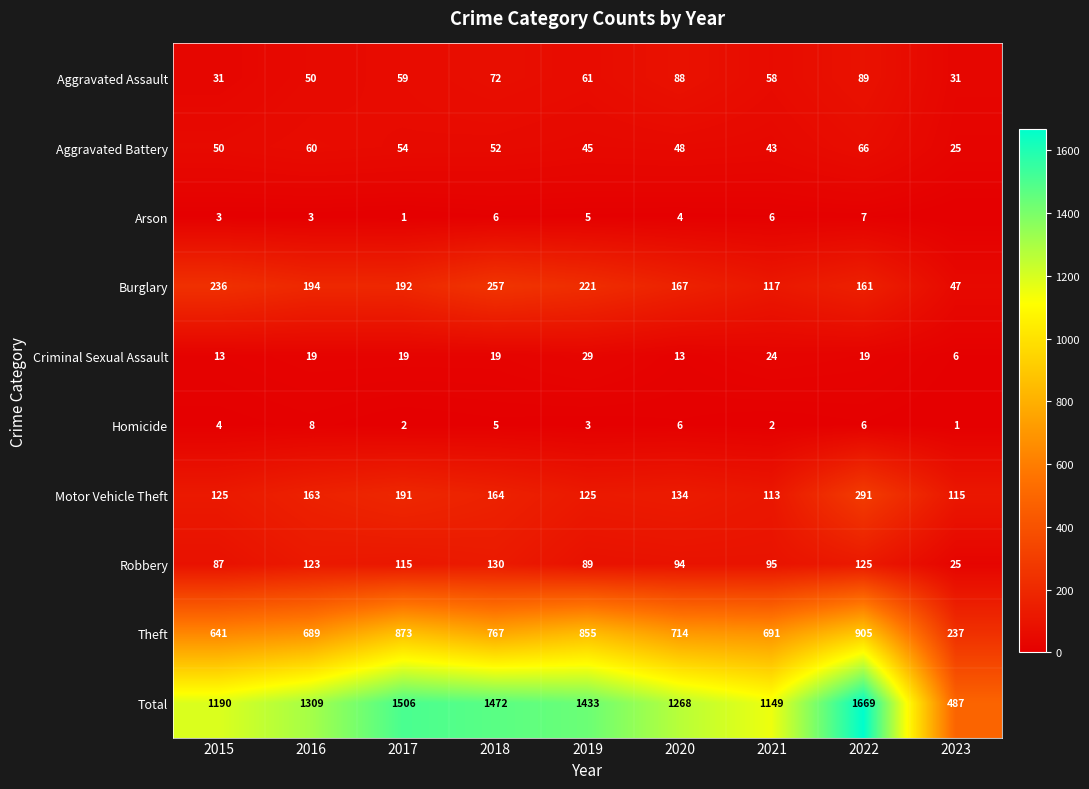

Which has a higher value, 2020 or 2021?

2020